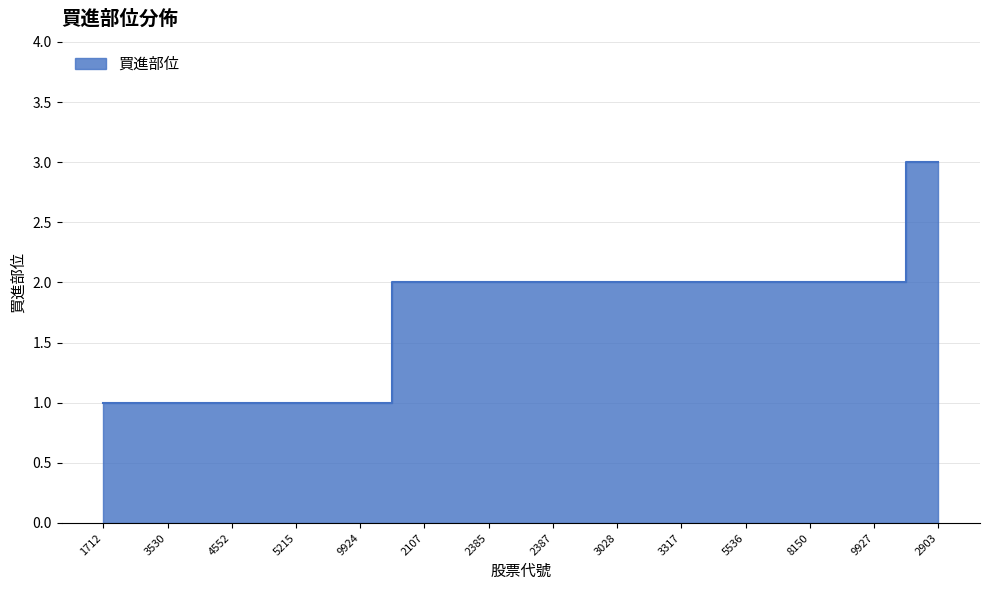

What is the label of the 6th point from the left?

2107